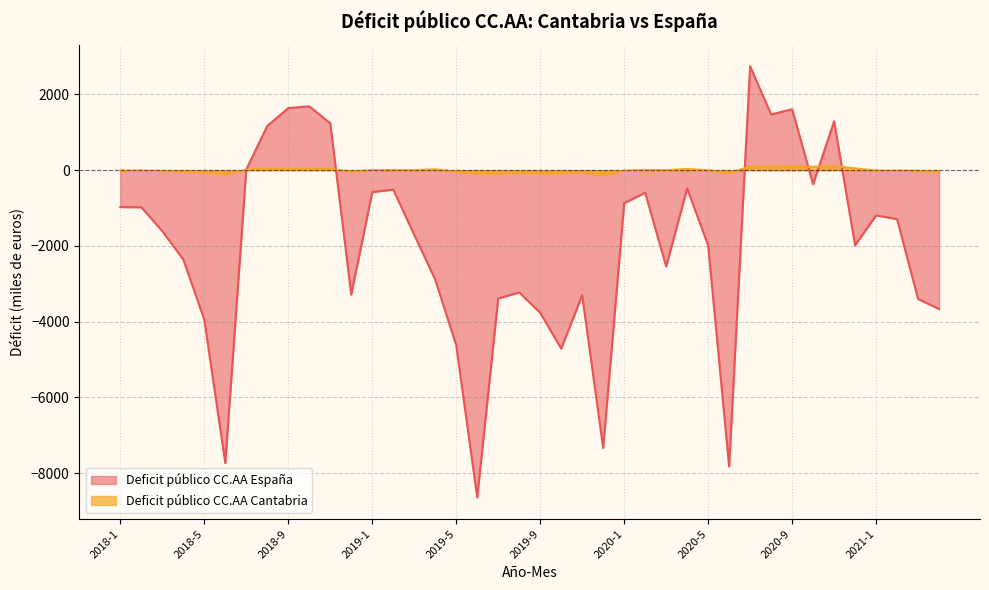

What position from the left is 2020-8?

32